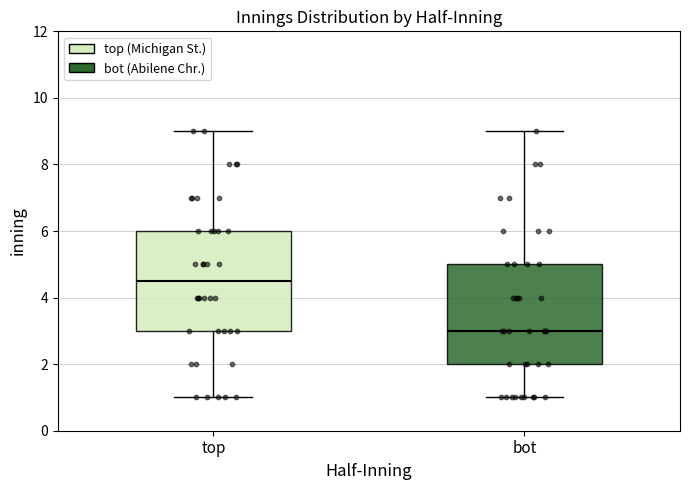

Reading left to right, transcribe this box plot: for each box, give where its median line is, the range the box spans, and where its two whiskers end, as read against the y-axis. The values are not printed on the chart, so give them approximately, as read against the axis.

top: median 4.6, box 3.0 to 6.0, whiskers 1.0 to 9.0
bot: median 3.0, box 2.0 to 5.0, whiskers 1.0 to 9.0